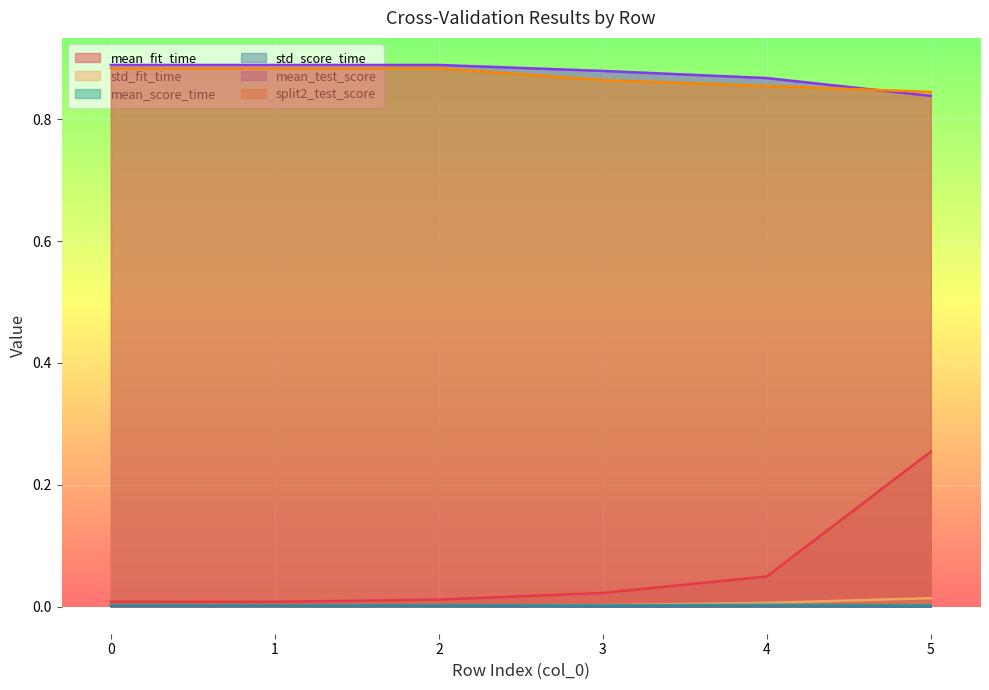

What is the greatest value displayed?

0.9